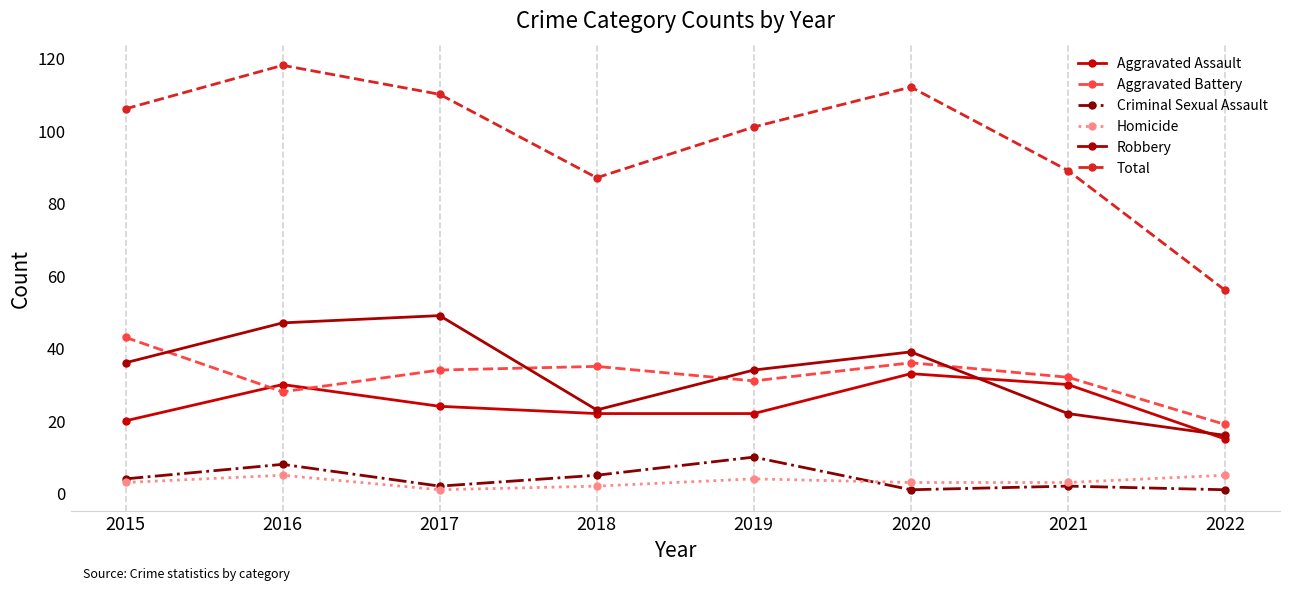

How many series are shown in this chart?

6